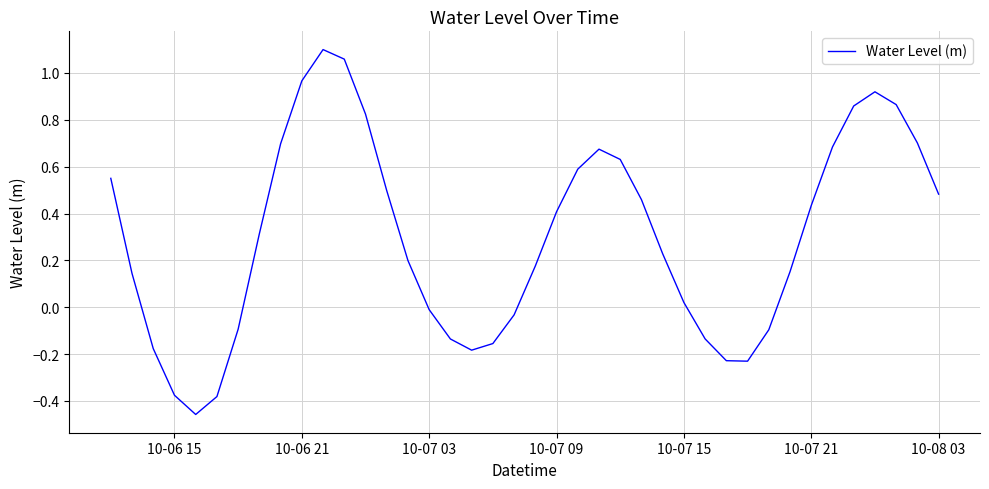

What is the smallest value displayed?

-0.5